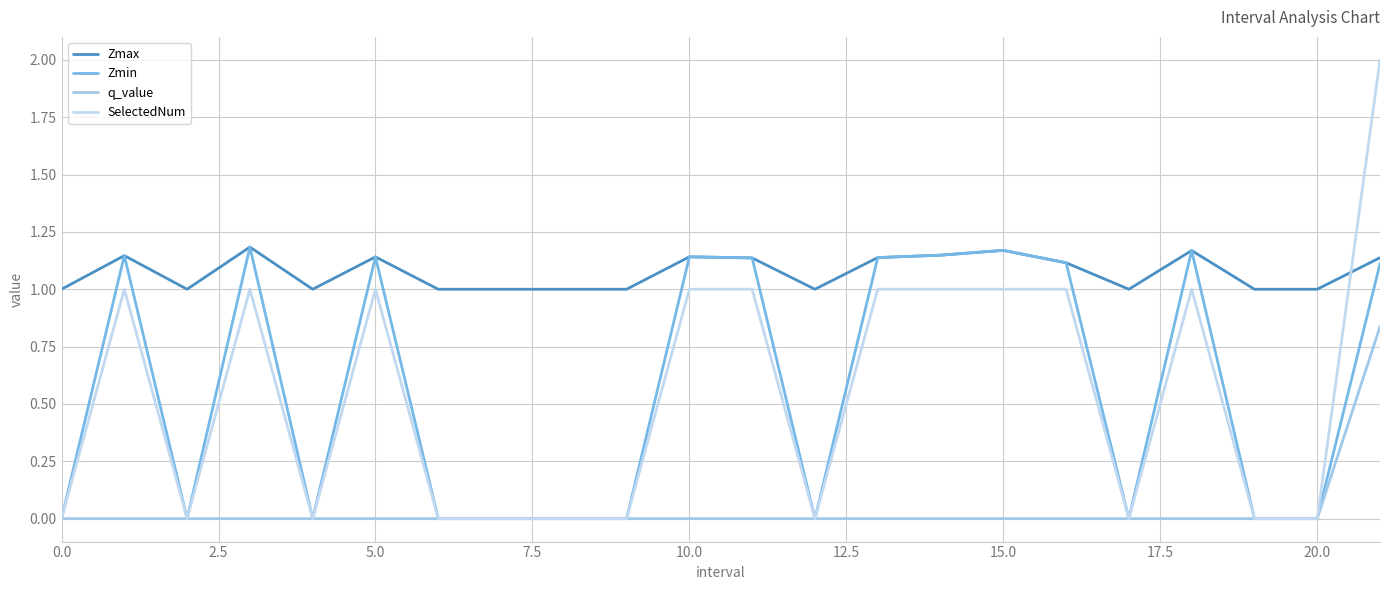

True or false: Zmax and q_value cross at least once.

False